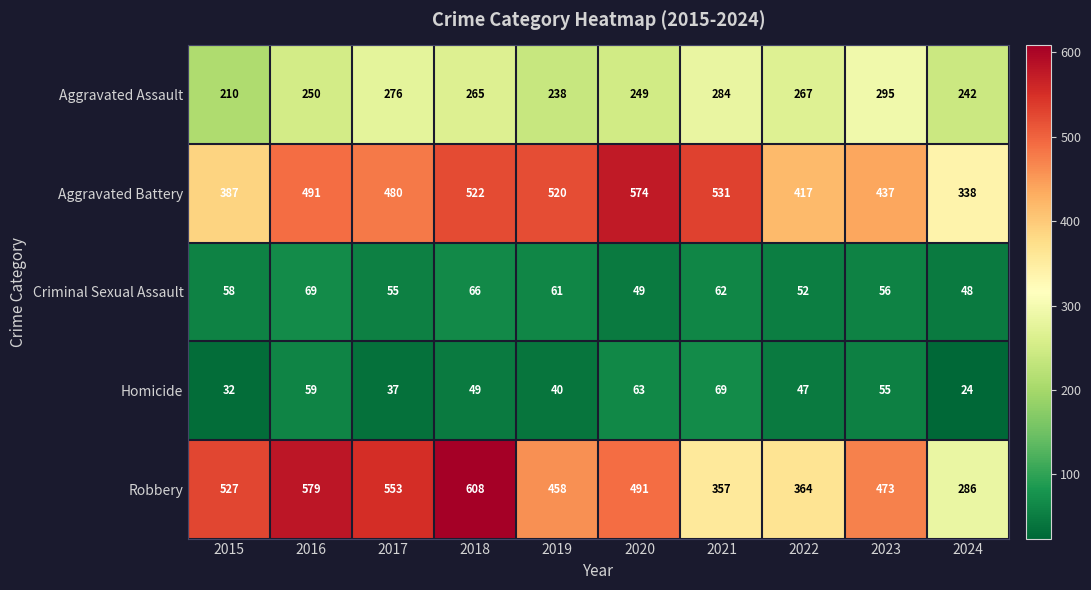

What is the difference between the second highest and minimum values in the Aggravated Assault series?

74